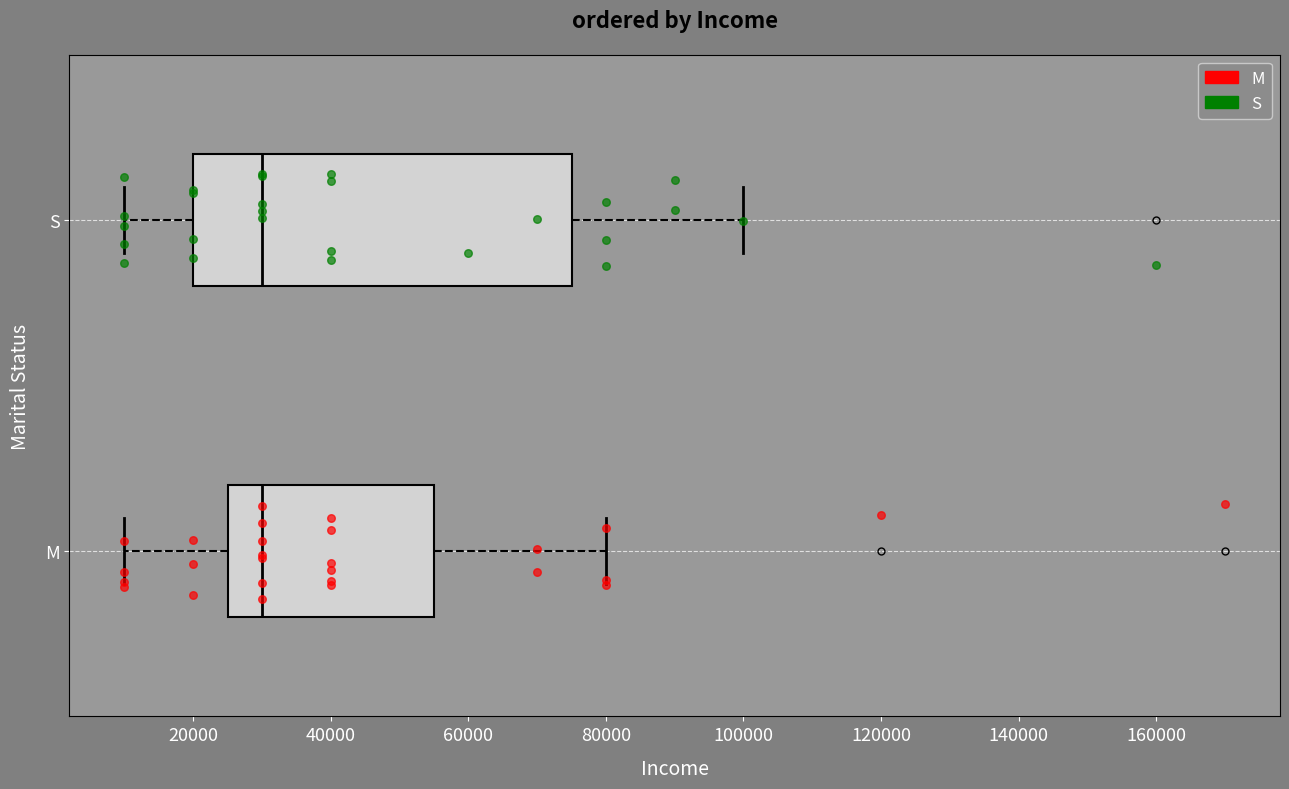

Comparing the boxes themselves (not the whiskers), which one is the widest?

S